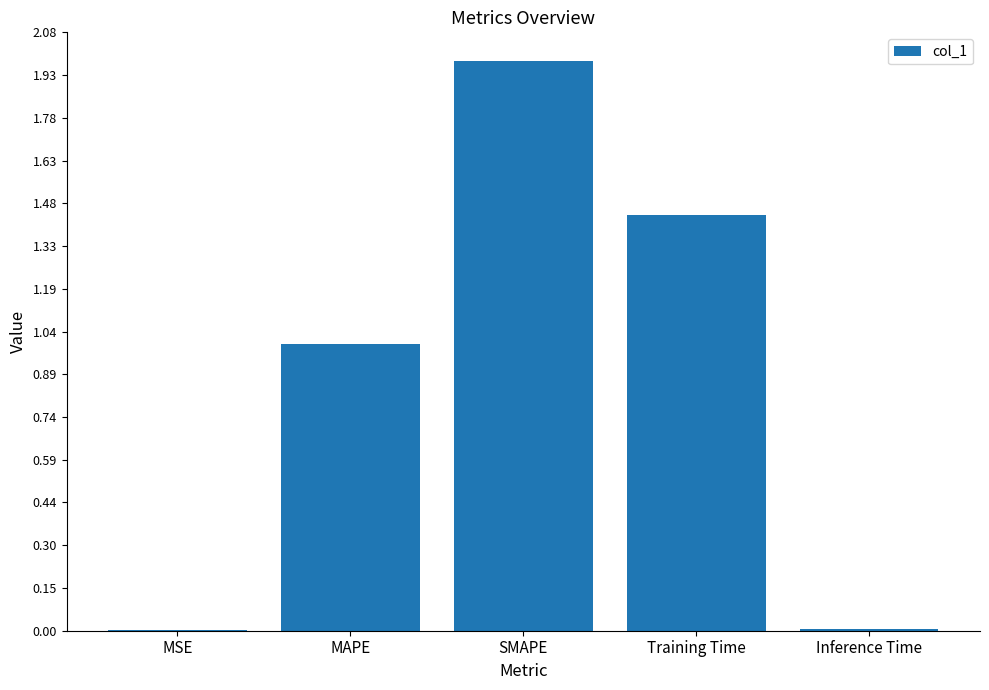

Between SMAPE and Inference Time, which is larger?

SMAPE